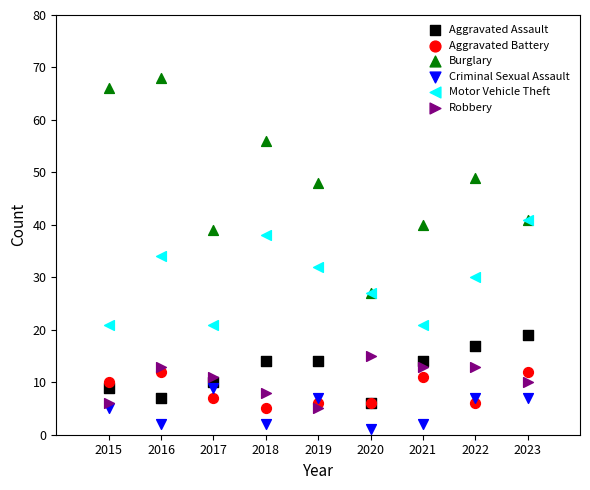

In the Burglary series, what Y value is closest to 47?

48